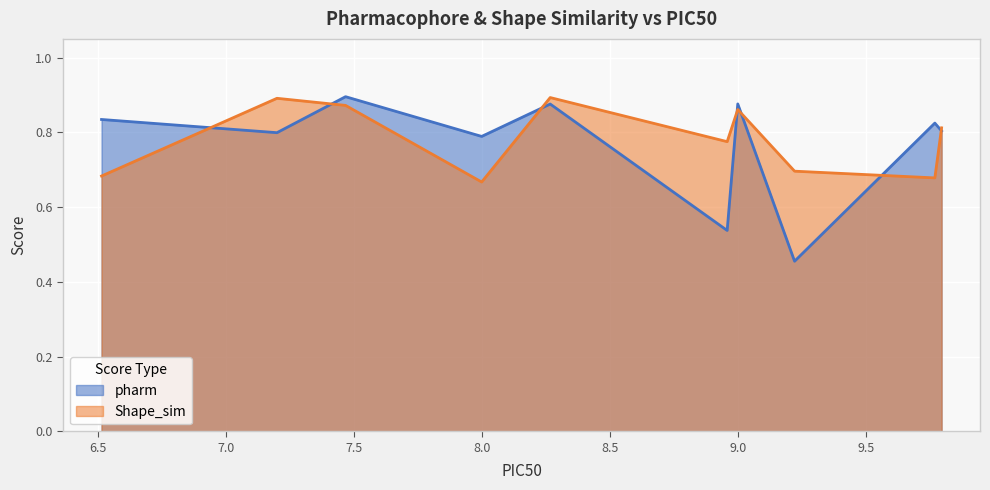

After their last crossing, which series has the higher values: pharm or Shape_sim?

pharm